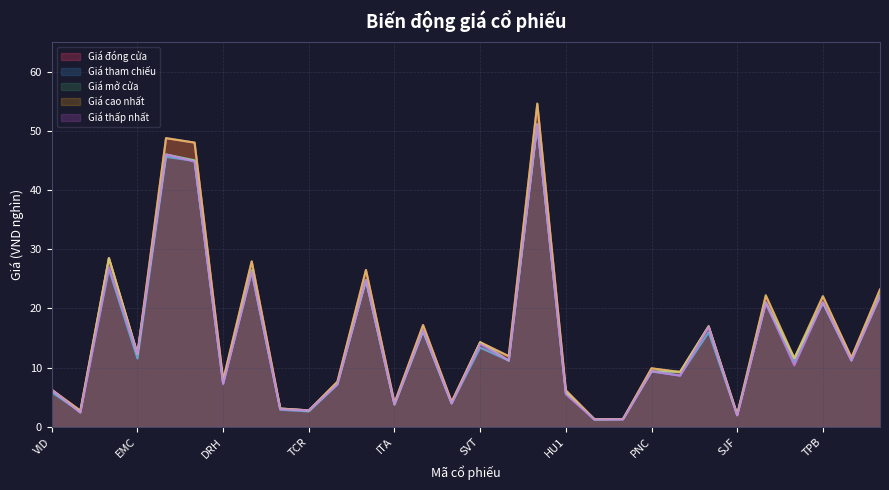

Count the number of data series in this chart.

5